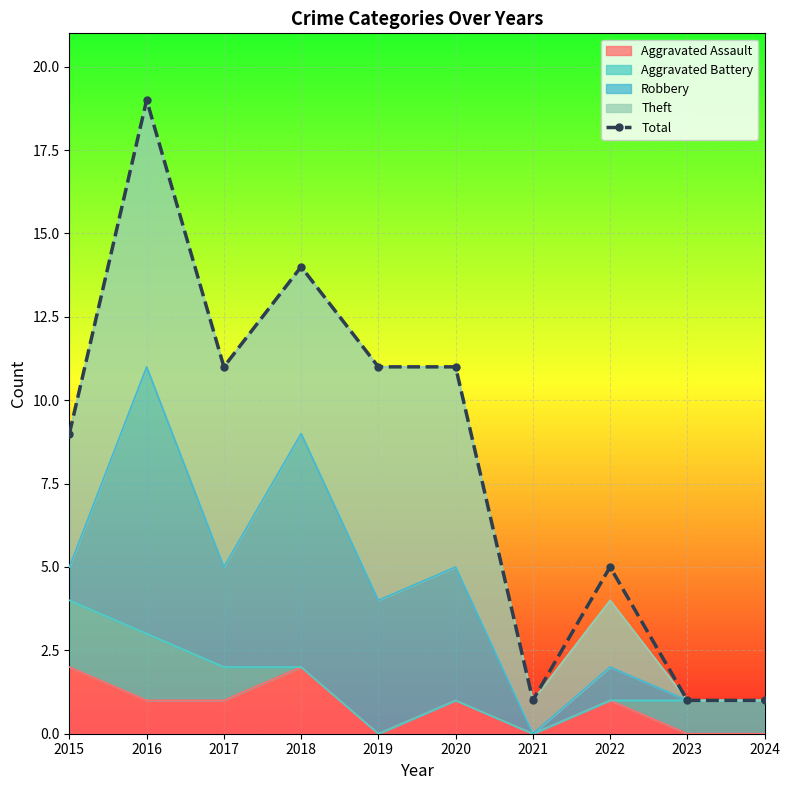

Approximately how many times larger is the value at 2022 compared to 2019?

0.5